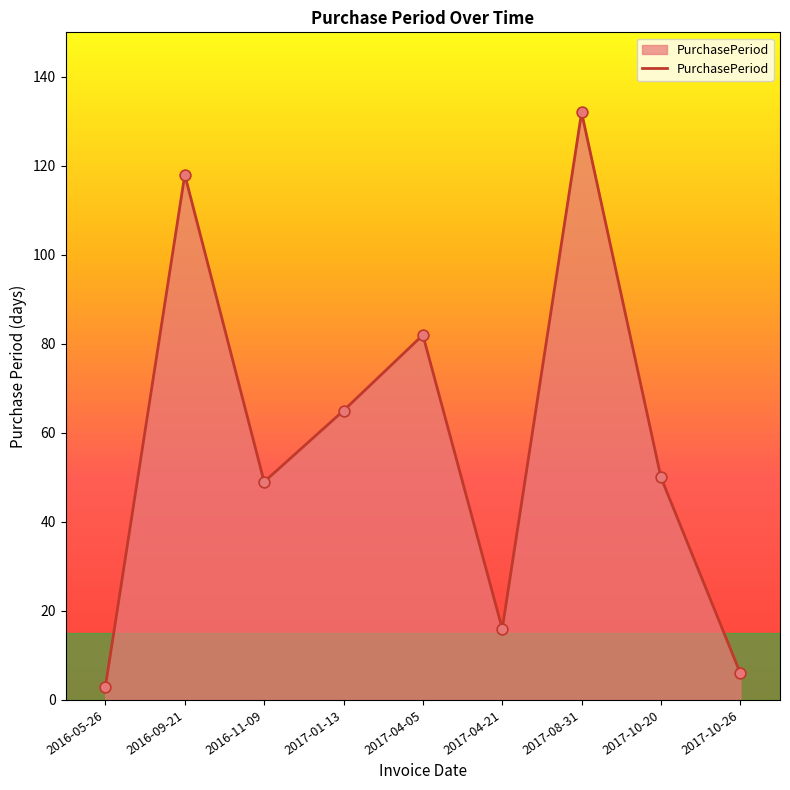

What is the ratio of the value at 2017-08-31 to the value at 2017-04-21?

8.2